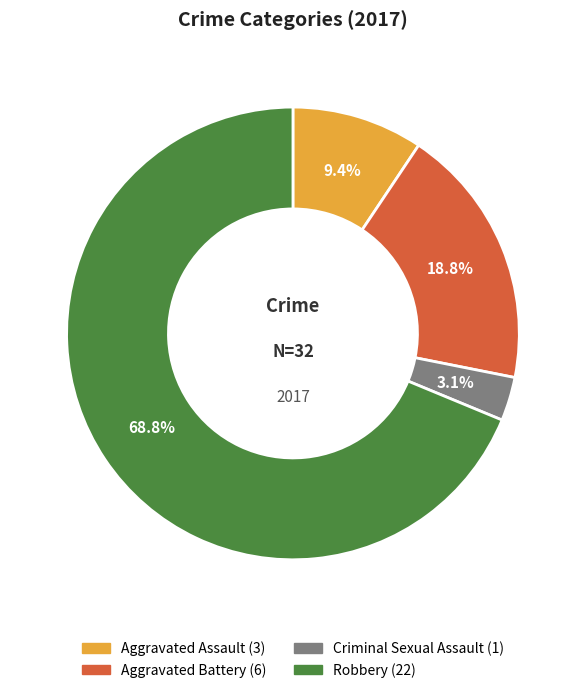

True or false: Aggravated Battery accounts for 13% of the total.

False